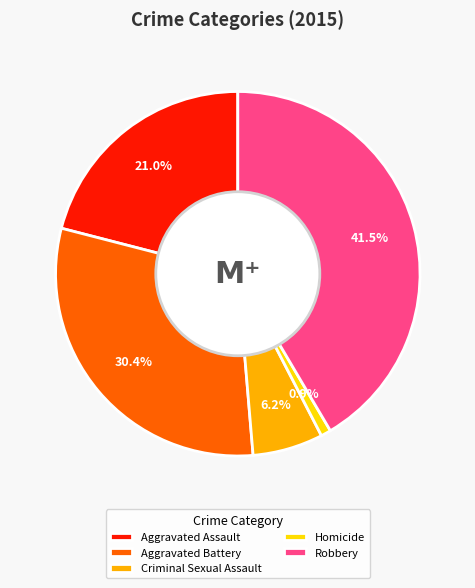

Does Aggravated Assault account for over 50% of the chart?

No